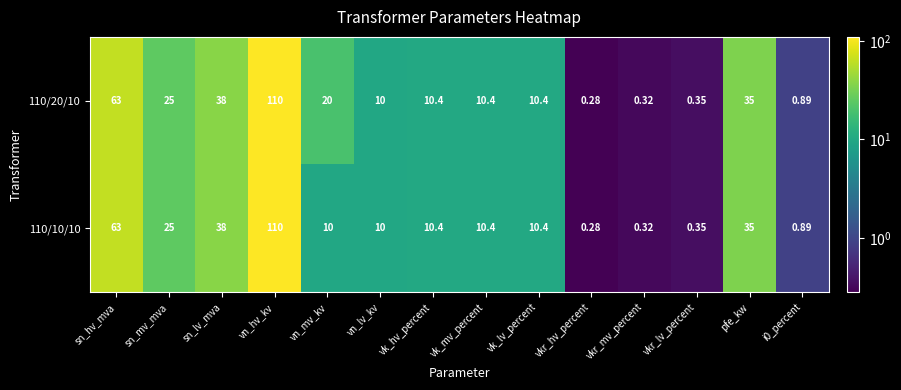

Where does the 110/20/10 series first go above 10?

sn_hv_mva